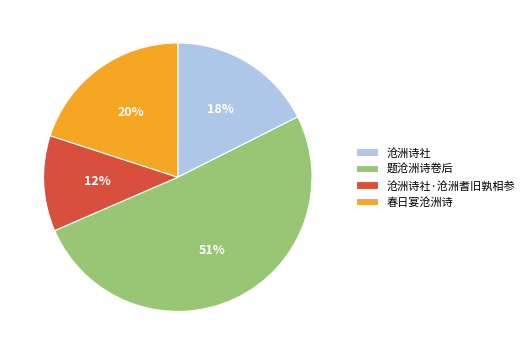

What percentage is the 沧洲诗社·沧洲耆旧孰相参 slice, to the nearest percent?

12%